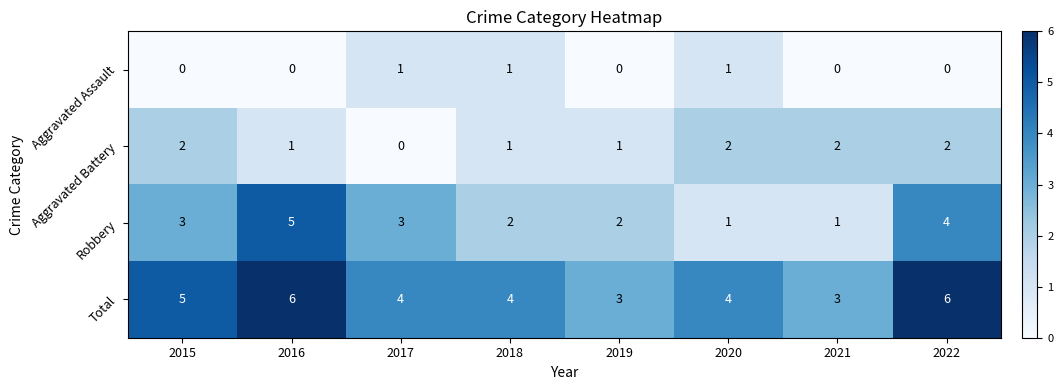

What is the difference between the second highest and minimum values in the Total series?

3